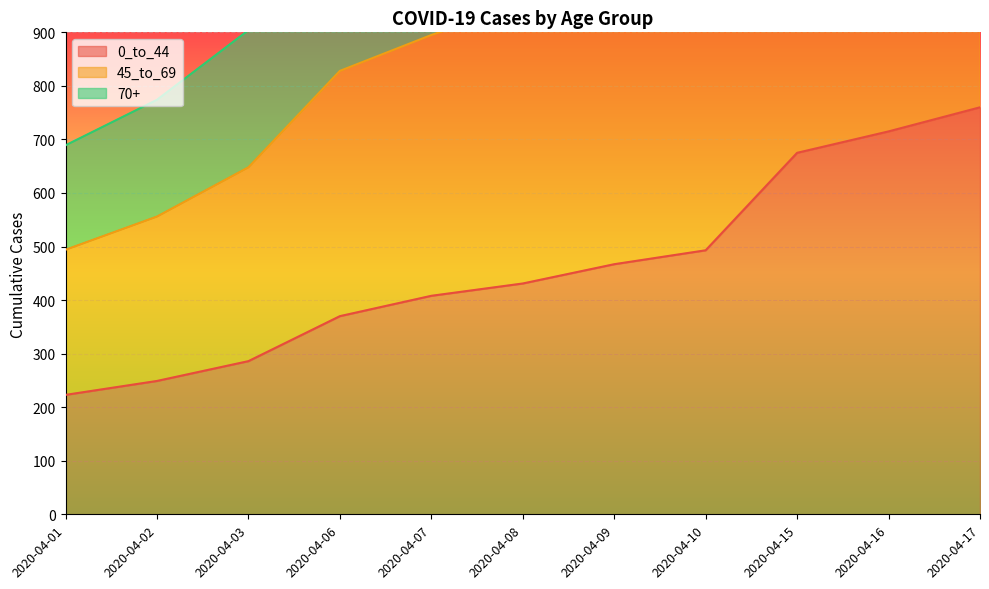

True or false: 70+ and 0_to_44 intersect in this chart.

False